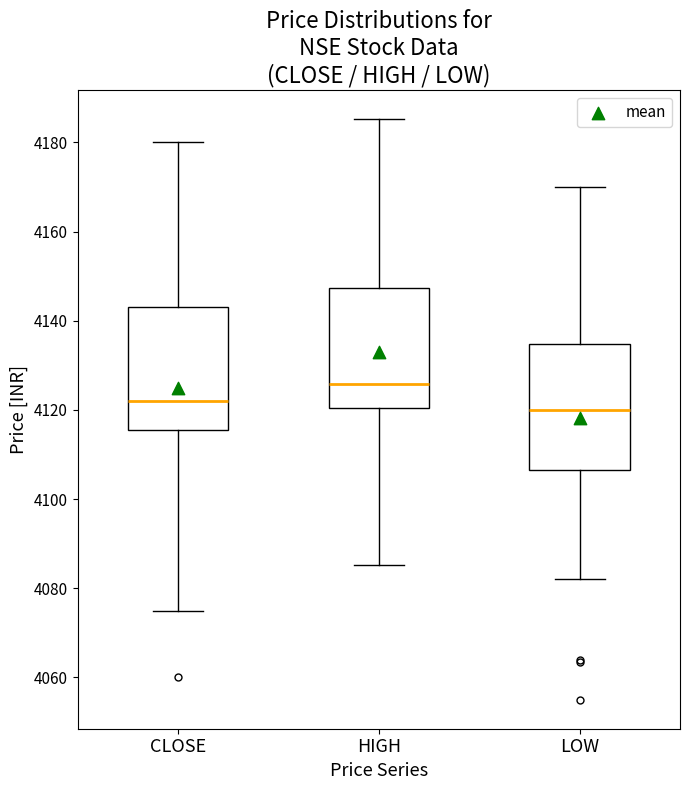

Reading left to right, transcribe this box plot: for each box, give where its median line is, the range the box spans, and where its two whiskers end, as read against the y-axis. The values are not printed on the chart, so give them approximately, as read against the axis.

CLOSE: median 4122, box 4116 to 4144, whiskers 4076 to 4180
HIGH: median 4126, box 4120 to 4148, whiskers 4086 to 4186
LOW: median 4120, box 4106 to 4134, whiskers 4082 to 4170